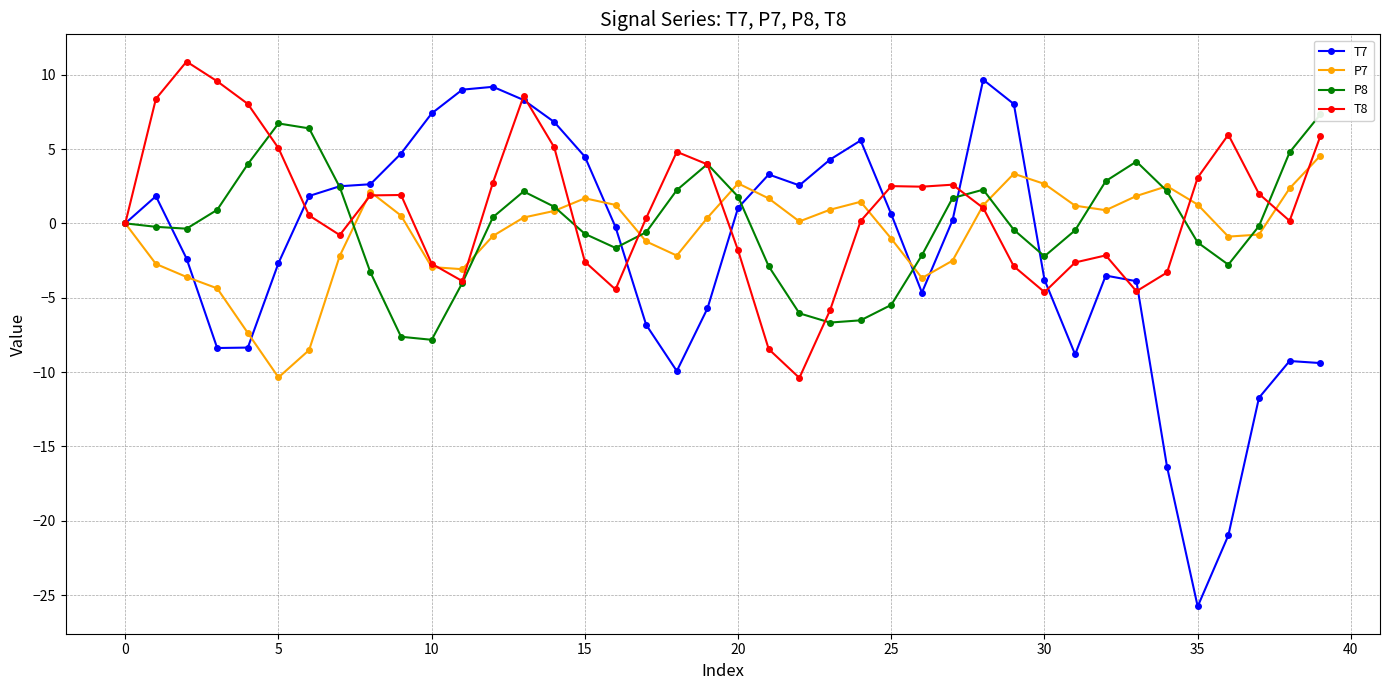

Reading left to right, extract all data points from this chart.

T7: 0.0	1.8	-2.4	-8.4	-8.4	-2.7	1.8	2.5	2.6	4.7	7.4	9.0	9.2	8.3	6.8	4.5	-0.2	-6.8	-9.9	-5.7	1.0	3.3	2.6	4.3	5.6	0.6	-4.7	0.2	9.7	8.0	-3.8	-8.8	-3.5	-3.9	-16.4	-25.8	-21.0	-11.7	-9.3	-9.4
P7: -0.0	-2.7	-3.6	-4.4	-7.4	-10.4	-8.5	-2.2	2.1	0.5	-2.9	-3.1	-0.8	0.4	0.8	1.7	1.2	-1.2	-2.2	0.4	2.7	1.7	0.1	0.9	1.5	-1.0	-3.7	-2.5	1.2	3.3	2.7	1.2	0.9	1.8	2.5	1.3	-0.9	-0.8	2.4	4.5
P8: -0.0	-0.2	-0.4	0.9	4.0	6.7	6.4	2.4	-3.3	-7.6	-7.8	-4.0	0.4	2.1	1.1	-0.7	-1.7	-0.6	2.2	4.0	1.8	-2.9	-6.1	-6.7	-6.5	-5.5	-2.1	1.7	2.3	-0.4	-2.2	-0.5	2.8	4.2	2.2	-1.3	-2.8	-0.2	4.8	7.3
T8: 0.0	8.4	10.9	9.6	8.0	5.1	0.5	-0.8	1.9	1.9	-2.7	-3.9	2.7	8.6	5.1	-2.6	-4.4	0.4	4.8	4.0	-1.8	-8.5	-10.4	-5.9	0.2	2.5	2.5	2.6	1.0	-2.9	-4.6	-2.6	-2.2	-4.6	-3.3	3.1	6.0	2.0	0.2	5.8